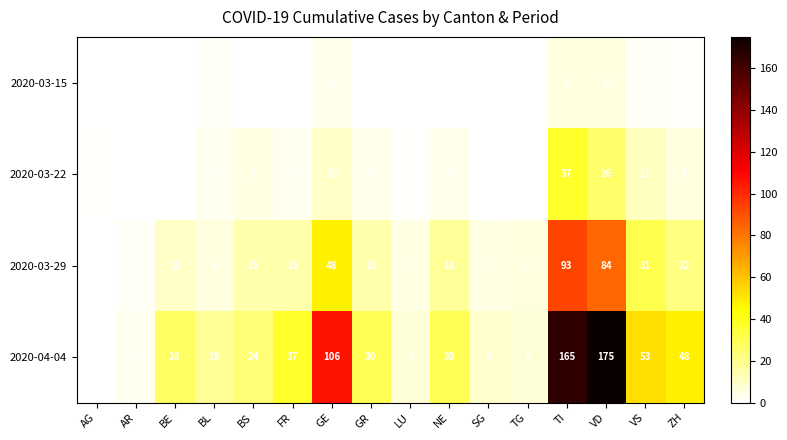

Between GR and TI, which series saw the biggest shift?

2020-04-04